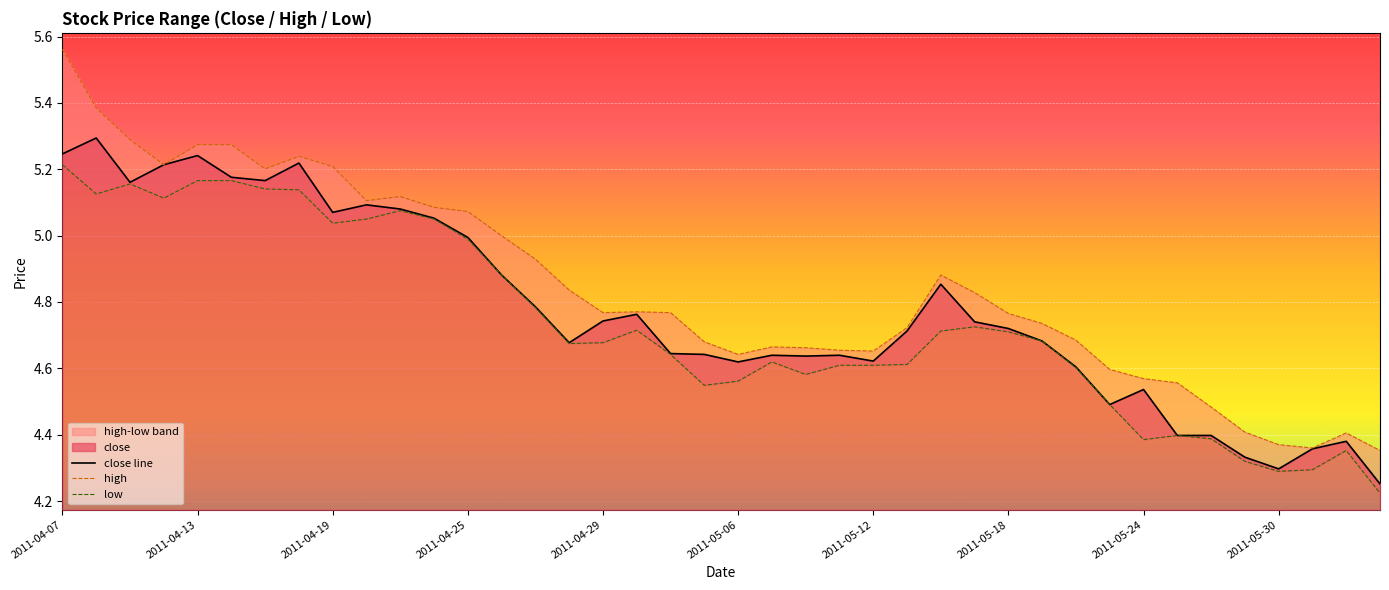

Which series changed the most between 2011-04-13 and 34?

high